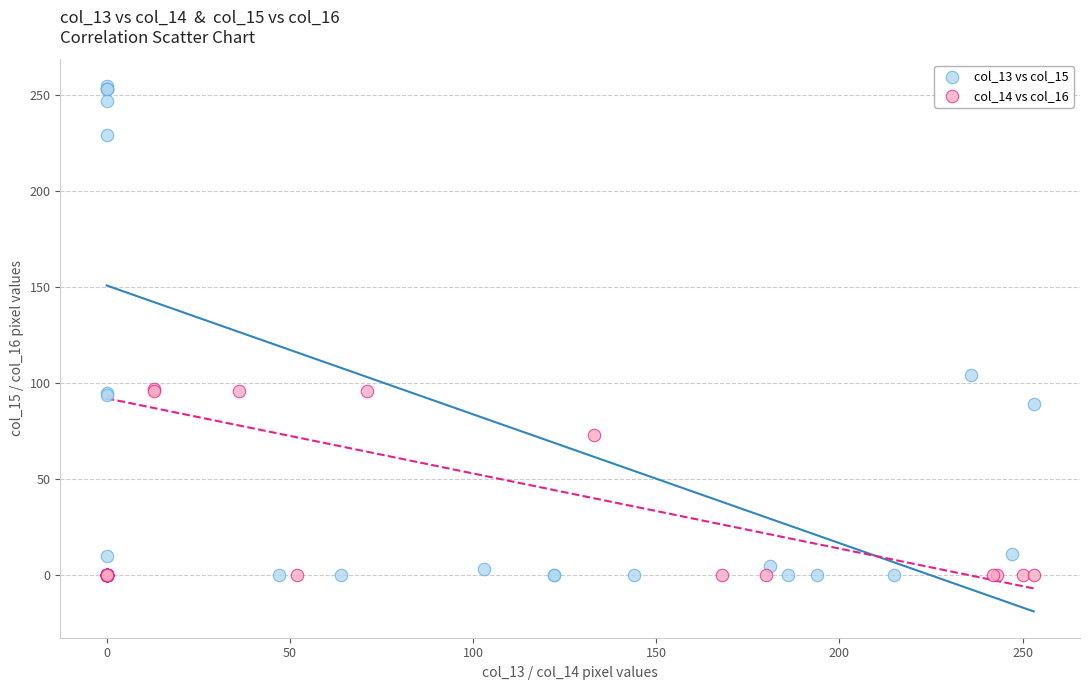

Which series has the widest spread of Y values?

col_13 vs col_15